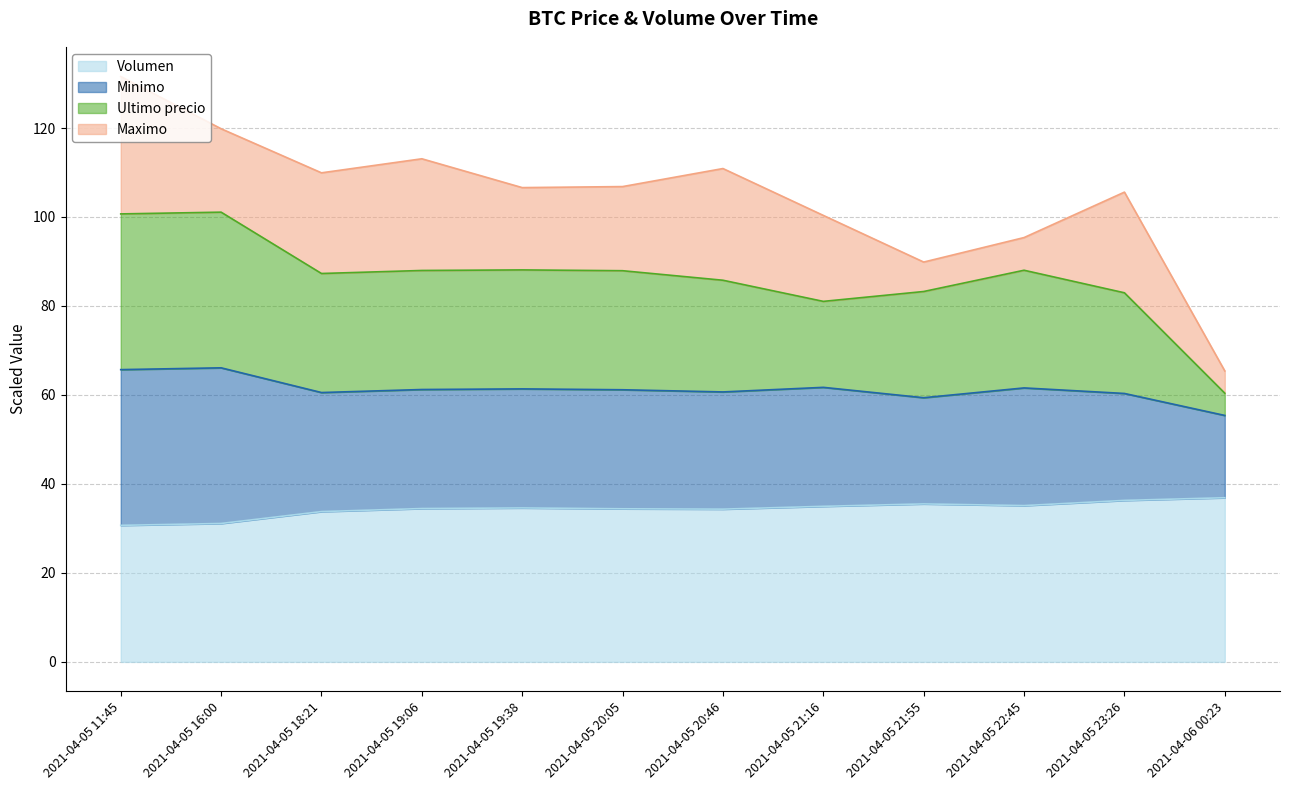

At which category does Ultimo precio reach its first local peak?

2021-04-05 16:00